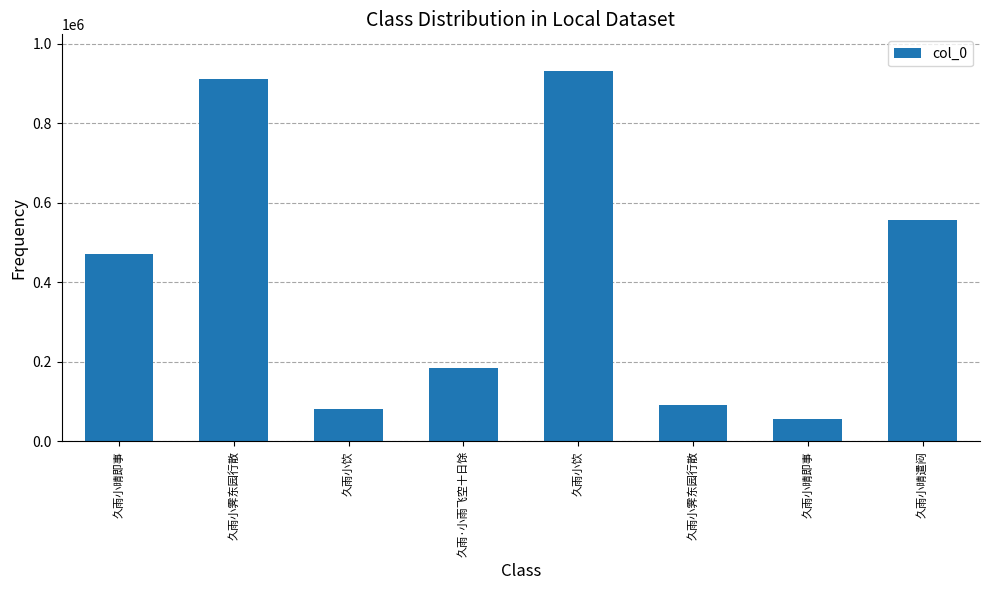

What is the difference between the maximum and minimum values?

874943